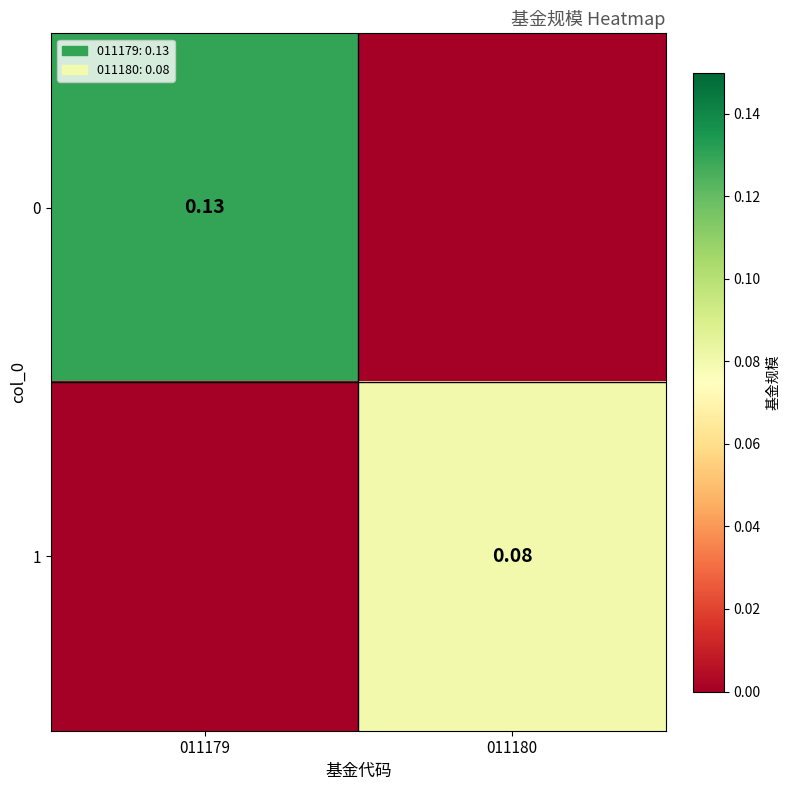

Is the value of 1 at 011179 greater than the value of 0 at 011179?

No